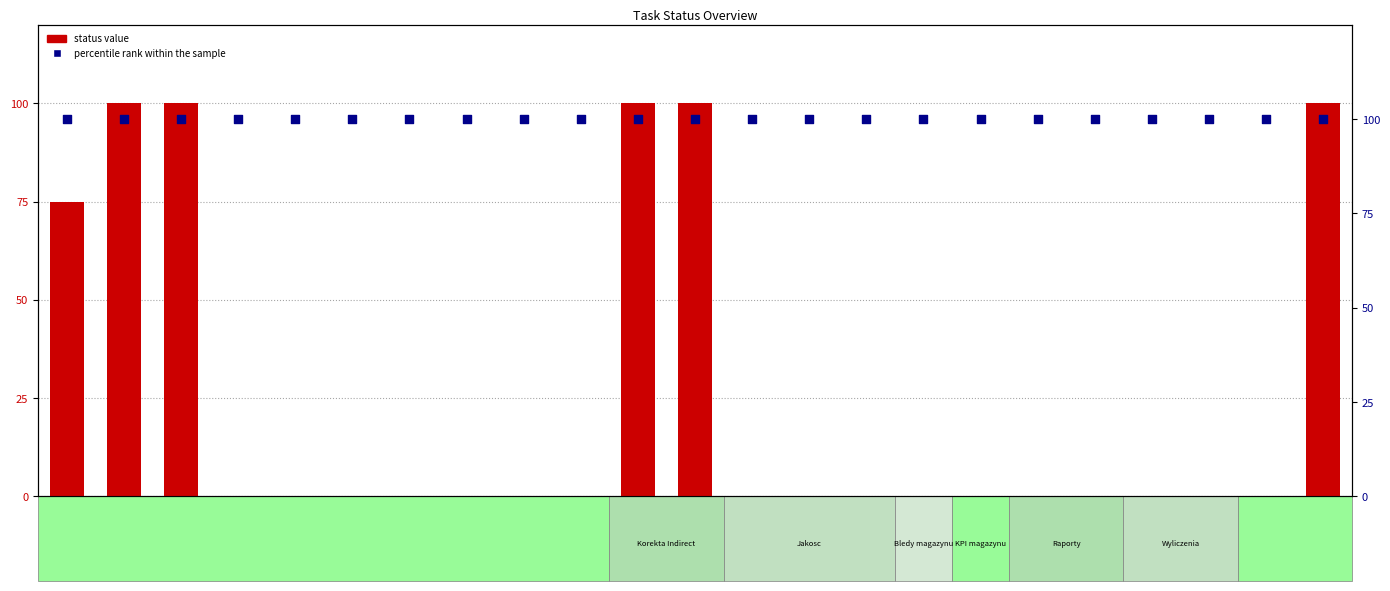

Which series has the largest total across all categories?

percentile rank within the sample